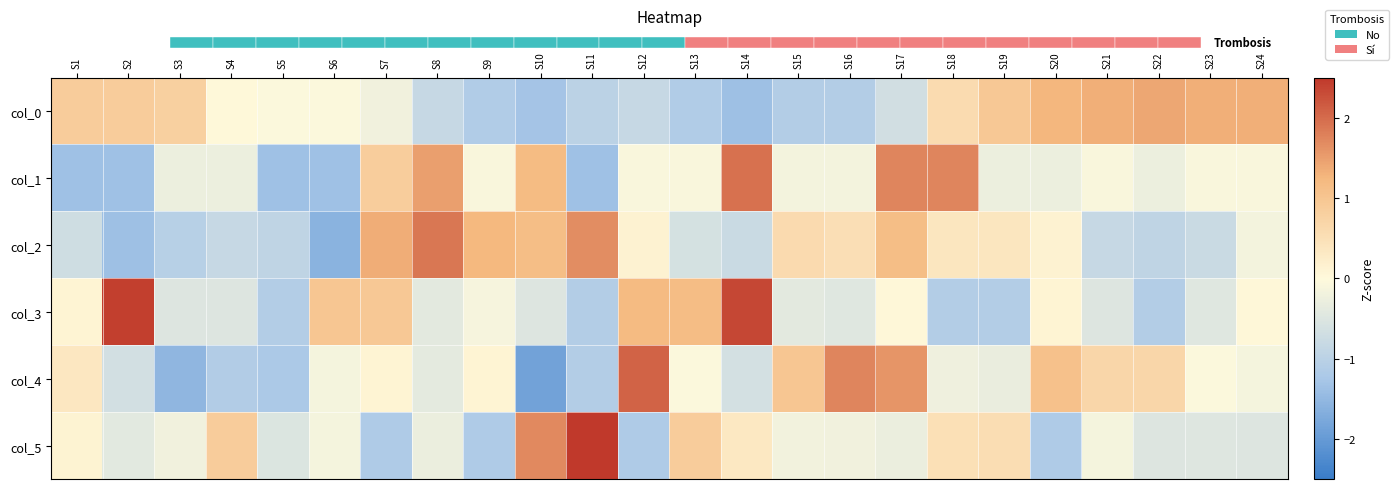

Rank the categories by col_4 value from lowest to highest.

S10, S3, S5, S4, S11, S2, S14, S8, S19, S18, S6, S24, S13, S23, S7, S9, S1, S21, S22, S15, S20, S17, S16, S12